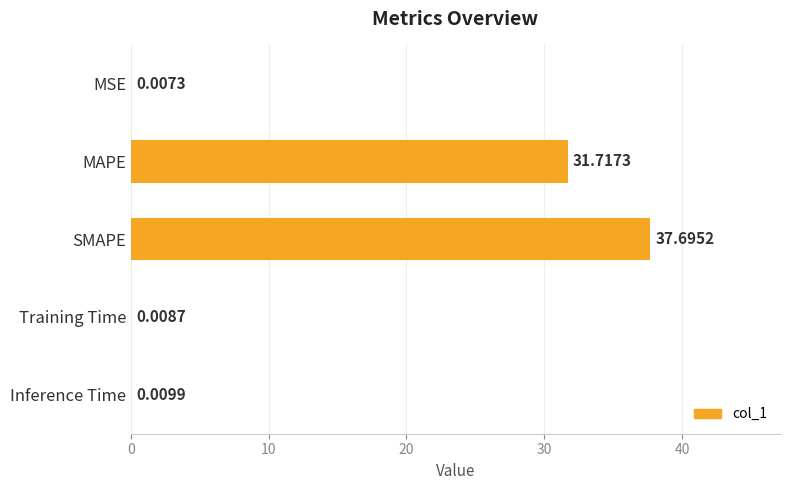

At which category does the chart reach its peak across all series?

SMAPE